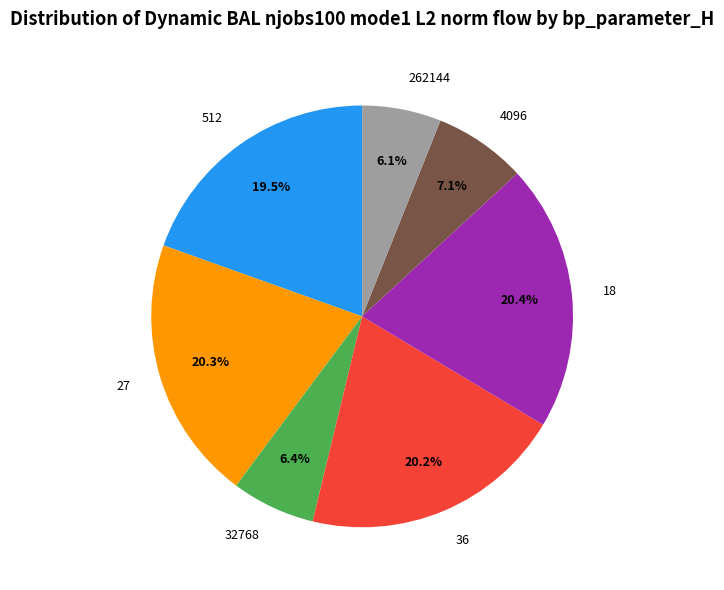

What is the total percentage of 32768 and 4096?

13.5%